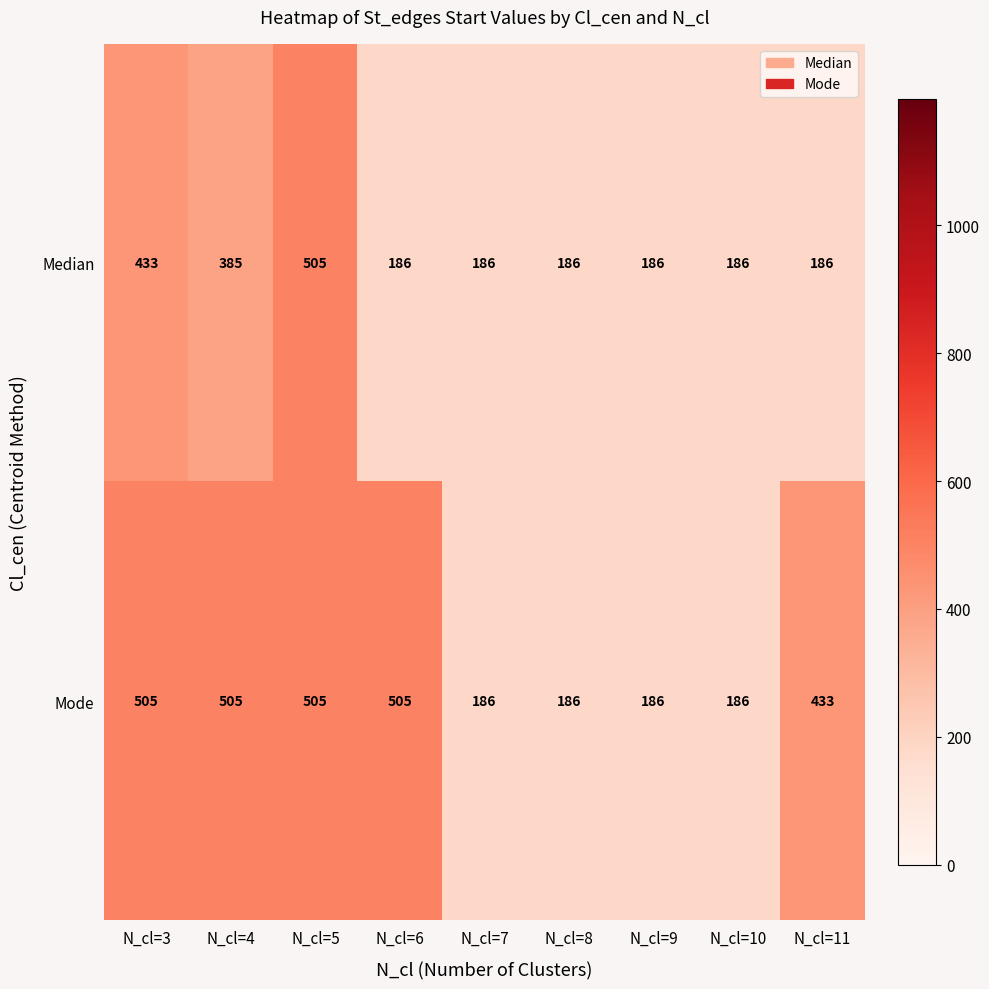

What is the lowest value of the Median series?

186